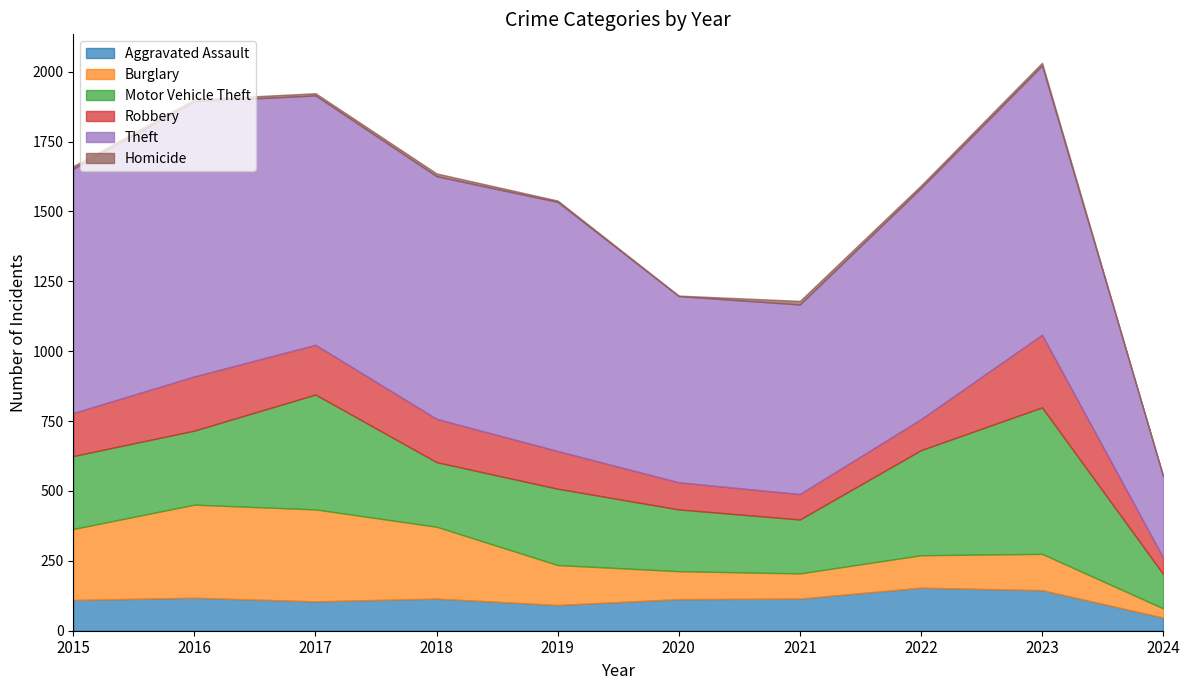

Does the chart display data point markers on the line(s)?

No